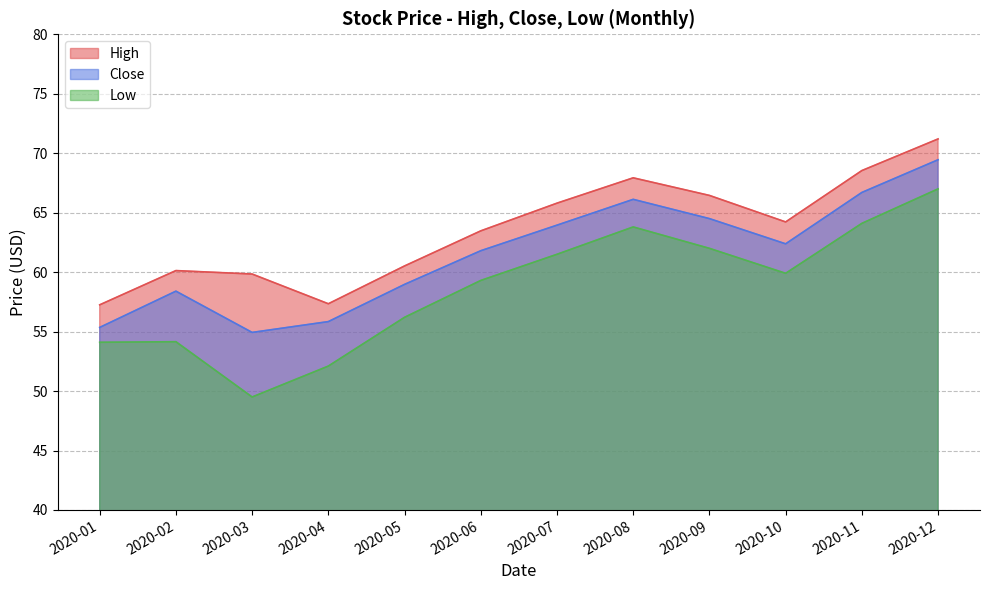

List the labels in order of Low value, smallest first.

2020-03, 2020-04, 2020-01, 2020-02, 2020-05, 2020-06, 2020-10, 2020-07, 2020-09, 2020-08, 2020-11, 2020-12